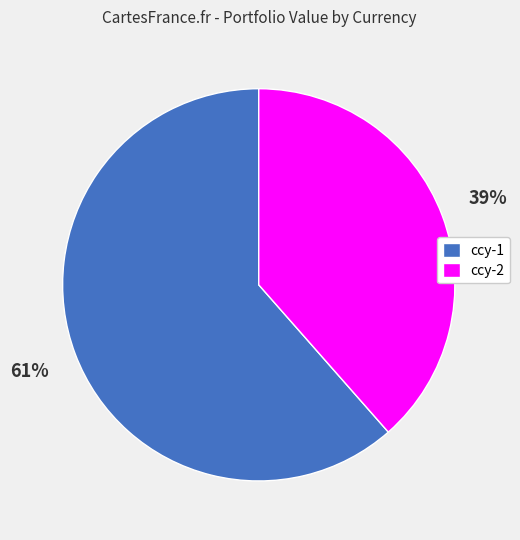

What percentage is the ccy-2 slice, to the nearest percent?

39%